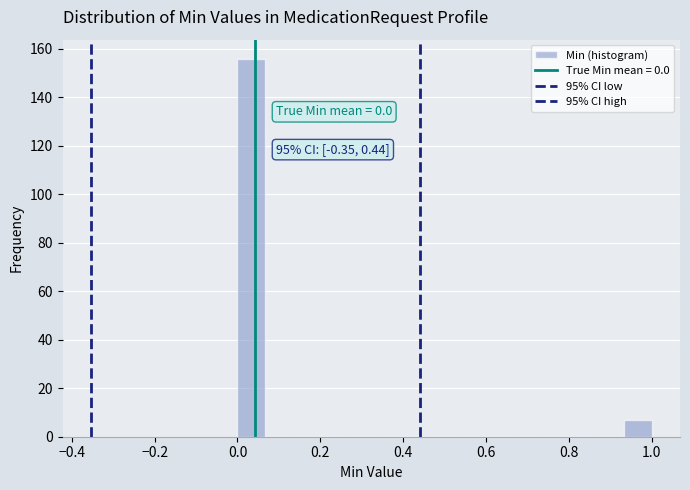

Read against the x-axis, roughly where is the centre of the tallest bar?

0.04